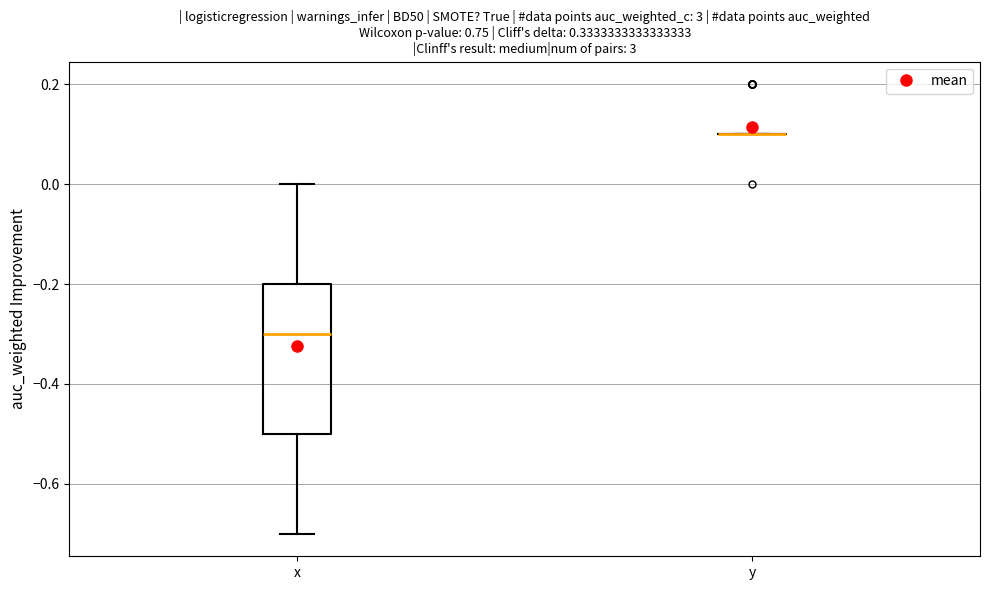

Reading left to right, transcribe this box plot: for each box, give where its median line is, the range the box spans, and where its two whiskers end, as read against the y-axis. The values are not printed on the chart, so give them approximately, as read against the axis.

x: median -0.3, box -0.5 to -0.2, whiskers -0.7 to 0.0
y: box collapsed to a line at 0.1, whiskers 0.1 to 0.1